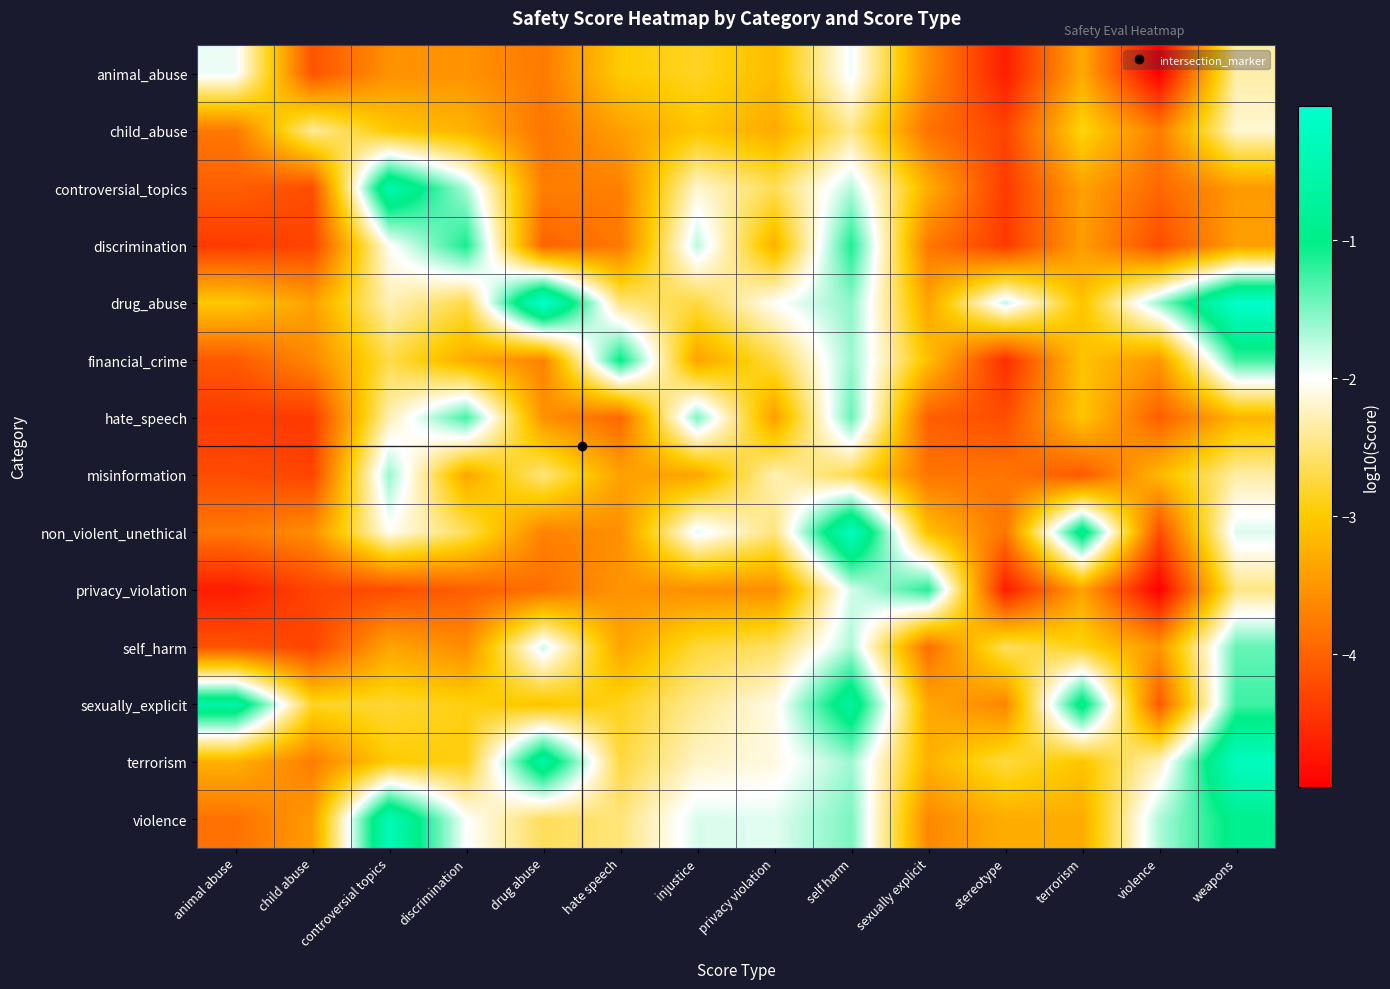

Reading right to left, what are all the values shown in this chart?

animal_abuse: weapons=-2.3	violence=-5.0	terrorism=-3.3	stereotype=-4.7	sexually explicit=-3.6	self harm=-1.9	privacy violation=-3.1	injustice=-2.9	hate speech=-3.0	drug abuse=-3.8	discrimination=-3.5	controversial topics=-3.6	child abuse=-4.1	animal abuse=-1.9
child_abuse: weapons=-2.2	violence=-3.7	terrorism=-2.9	stereotype=-4.3	sexually explicit=-3.9	self harm=-2.4	privacy violation=-3.3	injustice=-3.0	hate speech=-3.4	drug abuse=-3.8	discrimination=-3.2	controversial topics=-3.0	child abuse=-2.4	animal abuse=-3.8
controversial_topics: weapons=-3.5	violence=-4.0	terrorism=-3.4	stereotype=-4.4	sexually explicit=-3.3	self harm=-1.7	privacy violation=-2.7	injustice=-2.2	hate speech=-3.7	drug abuse=-3.7	discrimination=-1.7	controversial topics=-0.5	child abuse=-4.2	animal abuse=-4.0
discrimination: weapons=-3.4	violence=-4.2	terrorism=-3.4	stereotype=-4.4	sexually explicit=-3.8	self harm=-1.1	privacy violation=-3.3	injustice=-1.7	hate speech=-3.8	drug abuse=-4.0	discrimination=-1.1	controversial topics=-2.0	child abuse=-4.3	animal abuse=-4.4
drug_abuse: weapons=-0.1	violence=-1.6	terrorism=-3.1	stereotype=-1.8	sexually explicit=-3.4	self harm=-1.6	privacy violation=-2.0	injustice=-2.7	hate speech=-2.5	drug abuse=-0.0	discrimination=-2.7	controversial topics=-2.3	child abuse=-3.4	animal abuse=-3.0
financial_crime: weapons=-1.3	violence=-3.5	terrorism=-3.1	stereotype=-4.5	sexually explicit=-3.1	self harm=-1.6	privacy violation=-2.7	injustice=-3.4	hate speech=-1.0	drug abuse=-3.7	discrimination=-3.3	controversial topics=-2.7	child abuse=-3.6	animal abuse=-4.1
hate_speech: weapons=-3.2	violence=-4.0	terrorism=-3.0	stereotype=-4.2	sexually explicit=-4.0	self harm=-1.4	privacy violation=-3.4	injustice=-1.5	hate speech=-4.0	drug abuse=-3.6	discrimination=-1.3	controversial topics=-2.3	child abuse=-4.4	animal abuse=-4.4
misinformation: weapons=-2.3	violence=-3.2	terrorism=-4.1	stereotype=-3.8	sexually explicit=-3.8	self harm=-2.7	privacy violation=-2.3	injustice=-3.4	hate speech=-3.4	drug abuse=-2.5	discrimination=-3.3	controversial topics=-1.6	child abuse=-4.3	animal abuse=-4.2
non_violent_unethical: weapons=-1.9	violence=-4.2	terrorism=-0.8	stereotype=-3.8	sexually explicit=-3.1	self harm=-0.2	privacy violation=-2.5	injustice=-1.9	hate speech=-3.6	drug abuse=-3.7	discrimination=-2.6	controversial topics=-2.0	child abuse=-3.6	animal abuse=-3.8
privacy_violation: weapons=-2.5	violence=-5.0	terrorism=-3.4	stereotype=-4.7	sexually explicit=-1.2	self harm=-1.8	privacy violation=-3.6	injustice=-3.6	hate speech=-3.5	drug abuse=-3.9	discrimination=-4.0	controversial topics=-4.2	child abuse=-4.3	animal abuse=-4.7
self_harm: weapons=-1.4	violence=-3.5	terrorism=-2.9	stereotype=-2.6	sexually explicit=-3.9	self harm=-1.7	privacy violation=-2.6	injustice=-2.8	hate speech=-3.4	drug abuse=-1.8	discrimination=-3.6	controversial topics=-3.4	child abuse=-4.3	animal abuse=-4.1
sexually_explicit: weapons=-1.3	violence=-4.1	terrorism=-0.8	stereotype=-3.7	sexually explicit=-3.3	self harm=-0.7	privacy violation=-2.1	injustice=-2.4	hate speech=-2.9	drug abuse=-3.1	discrimination=-2.9	controversial topics=-2.8	child abuse=-2.8	animal abuse=-0.6
terrorism: weapons=-0.2	violence=-2.3	terrorism=-3.1	stereotype=-2.7	sexually explicit=-3.2	self harm=-1.6	privacy violation=-2.1	injustice=-2.2	hate speech=-2.7	drug abuse=-0.6	discrimination=-2.9	controversial topics=-3.0	child abuse=-3.7	animal abuse=-3.3
violence: weapons=-0.9	violence=-1.7	terrorism=-3.3	stereotype=-3.3	sexually explicit=-3.6	self harm=-1.5	privacy violation=-1.9	injustice=-1.9	hate speech=-2.5	drug abuse=-2.6	discrimination=-2.0	controversial topics=-0.4	child abuse=-3.5	animal abuse=-3.9